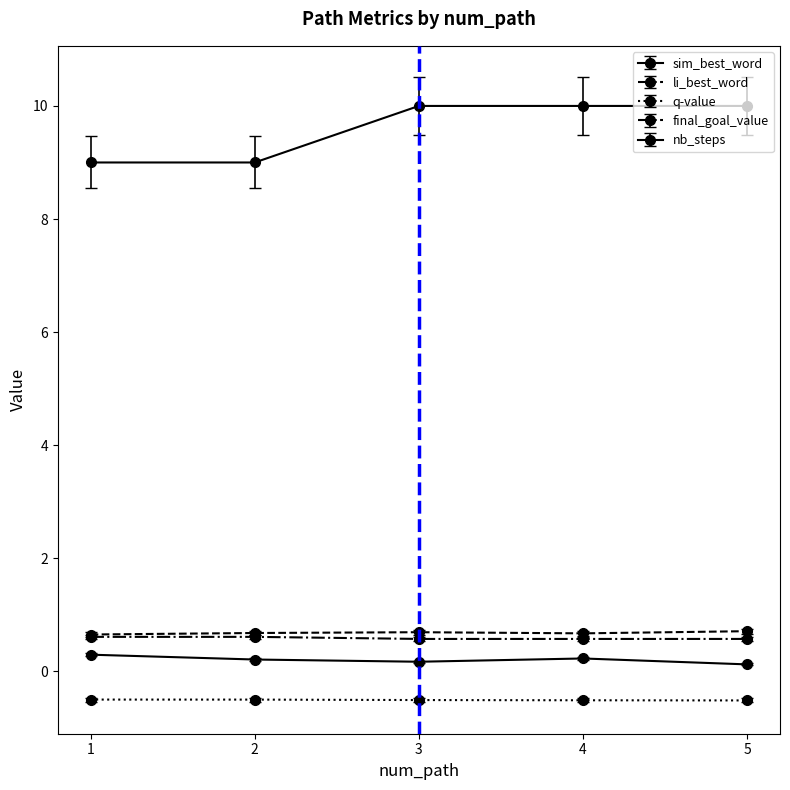

How many distinct data groups are displayed?

5